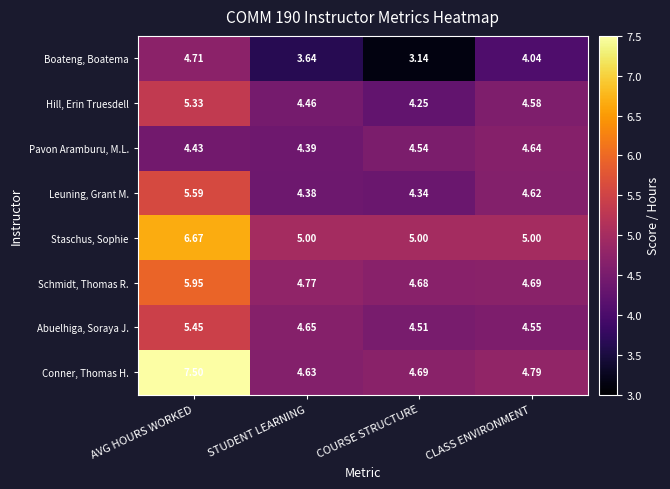

Between STUDENT LEARNING and COURSE STRUCTURE, which series saw the biggest shift?

Boateng, Boatema